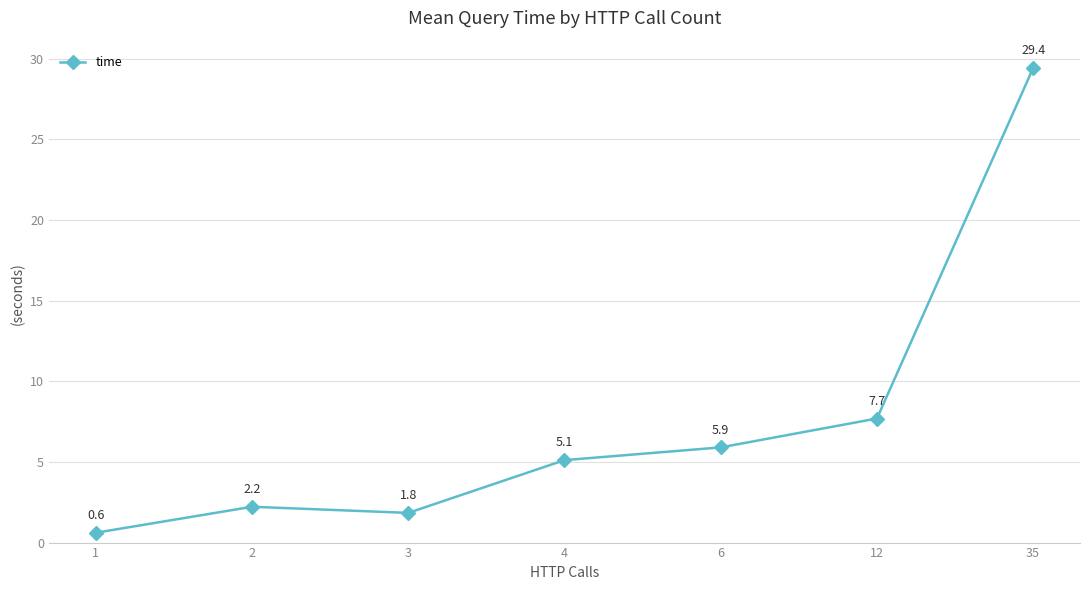

Where does the data first go above 5?

4